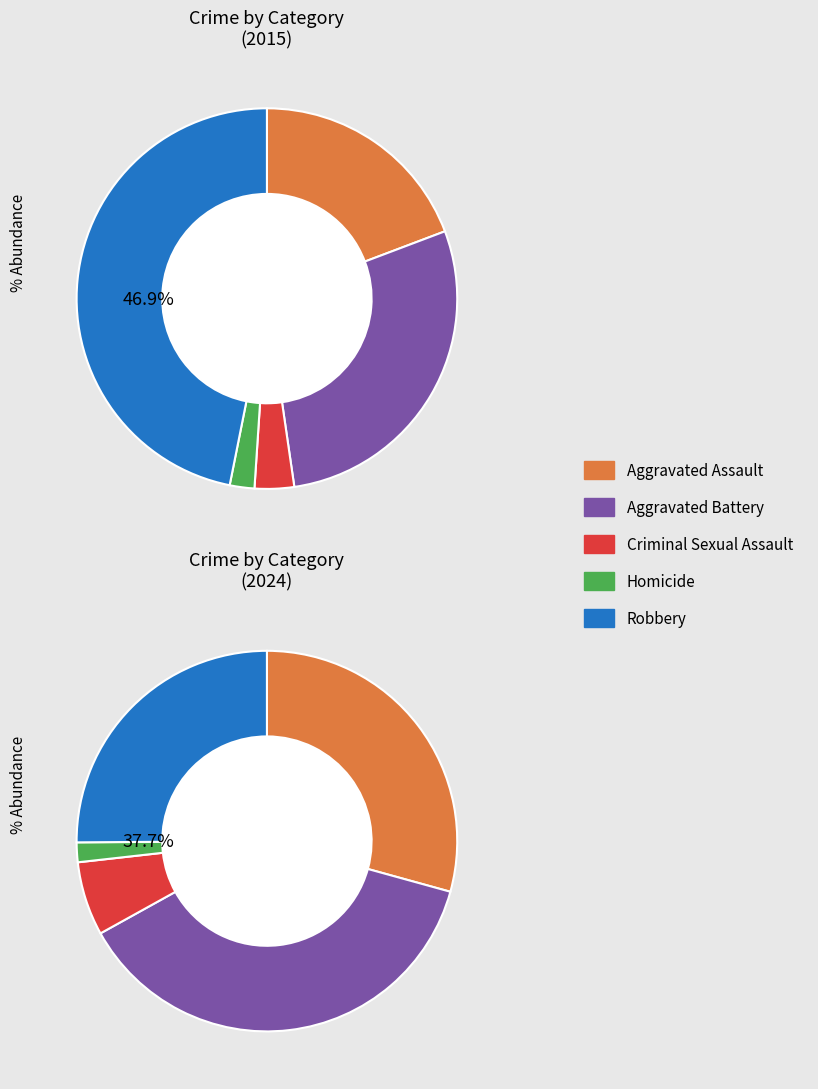

Is there any slice that represents more than half of the pie?

No